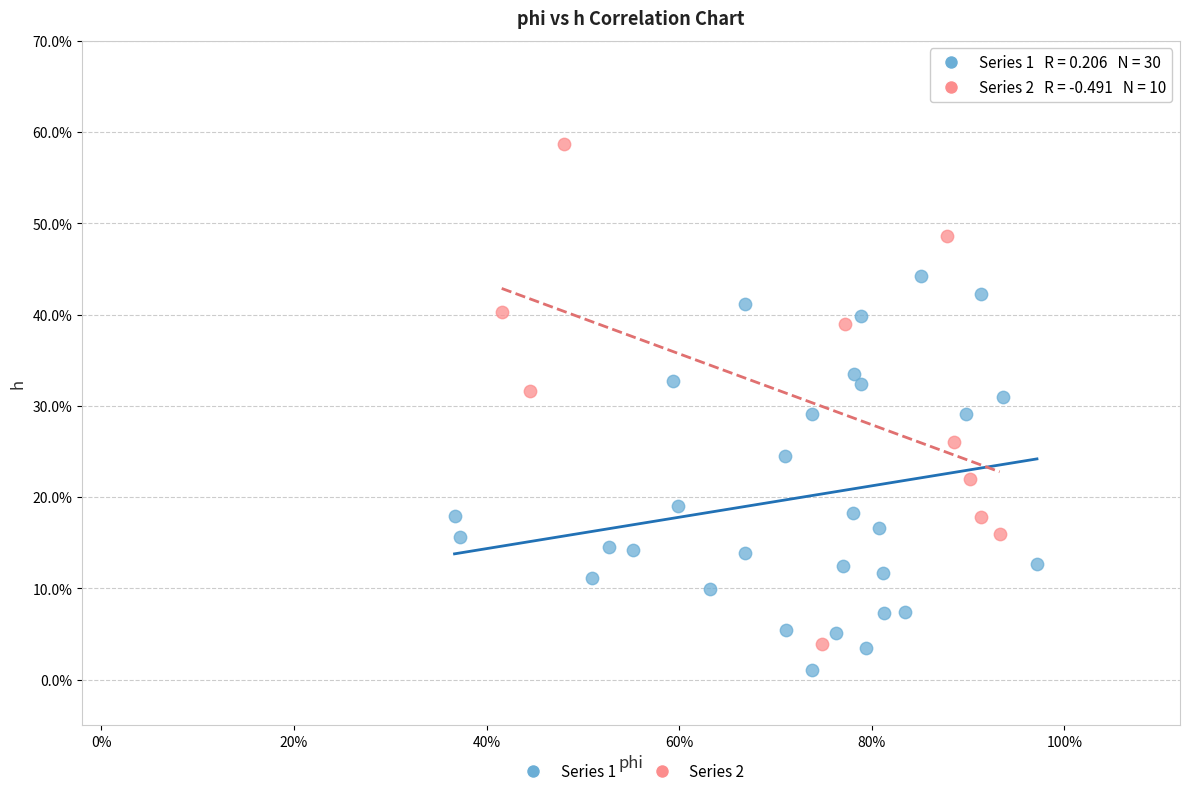

Which series reaches the minimum Y coordinate?

Series 1